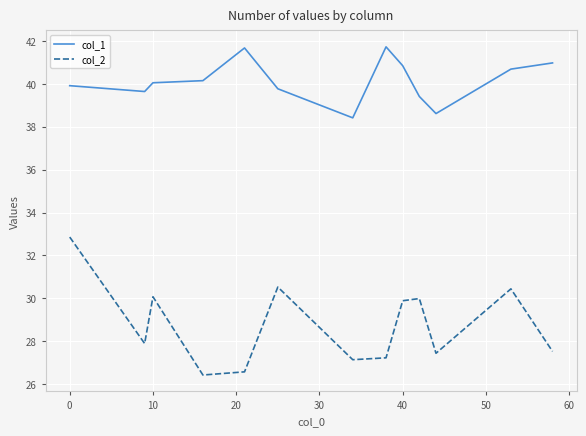

Reading left to right, transcribe all the data shown in this chart.

col_1: 39.9	39.6	40.1	40.2	41.7	39.8	38.4	41.7	40.9	39.4	38.6	40.7	41.0
col_2: 32.9	27.9	30.1	26.4	26.6	30.5	27.1	27.2	29.9	30.0	27.4	30.4	27.5